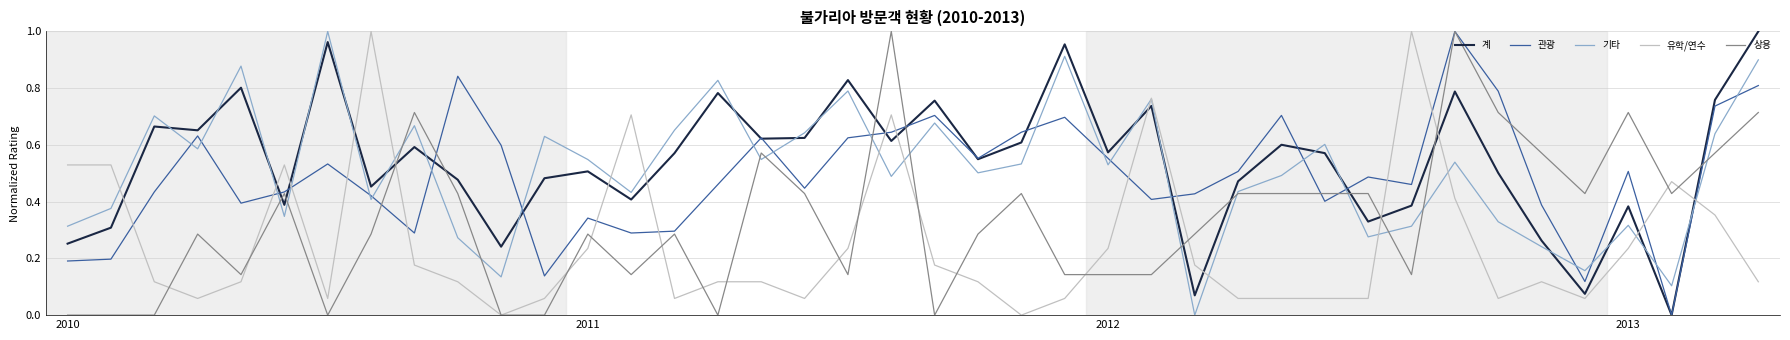

After their last crossing, which series has the higher values: 계 or 상용?

계